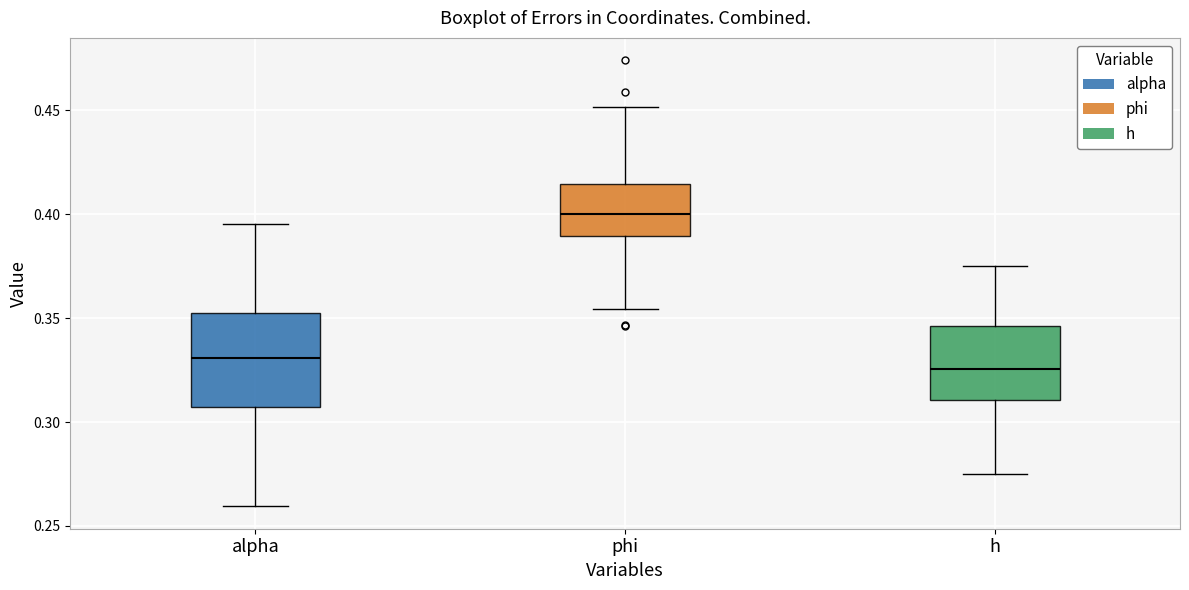

Reading left to right, transcribe this box plot: for each box, give where its median line is, the range the box spans, and where its two whiskers end, as read against the y-axis. The values are not printed on the chart, so give them approximately, as read against the axis.

alpha: median 0.330, box 0.305 to 0.355, whiskers 0.260 to 0.395
phi: median 0.400, box 0.390 to 0.415, whiskers 0.355 to 0.450
h: median 0.325, box 0.310 to 0.345, whiskers 0.275 to 0.375